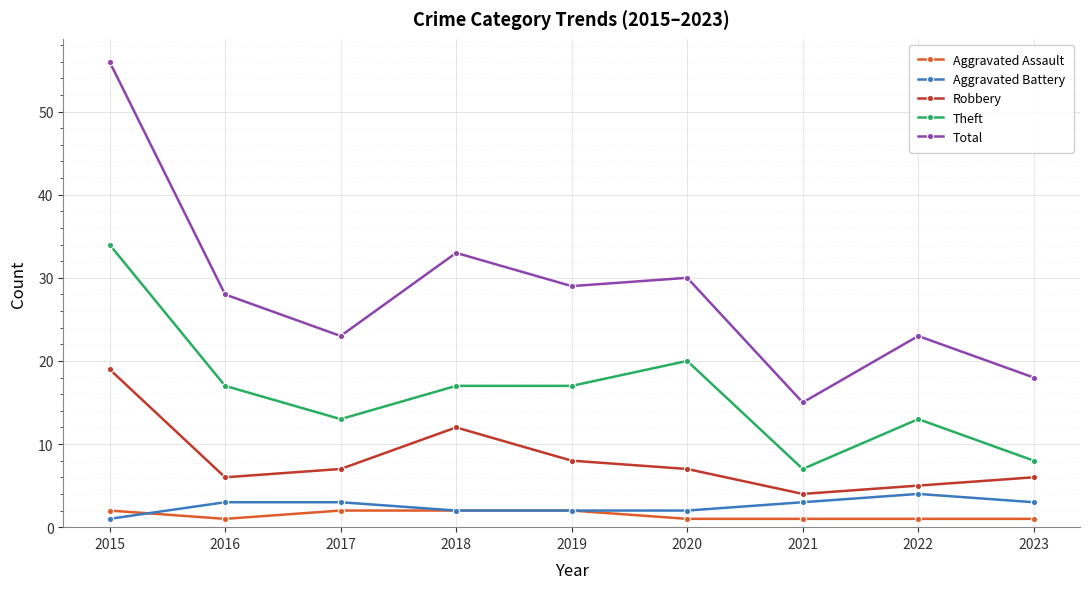

What value does the Aggravated Assault series have at 2023?

1